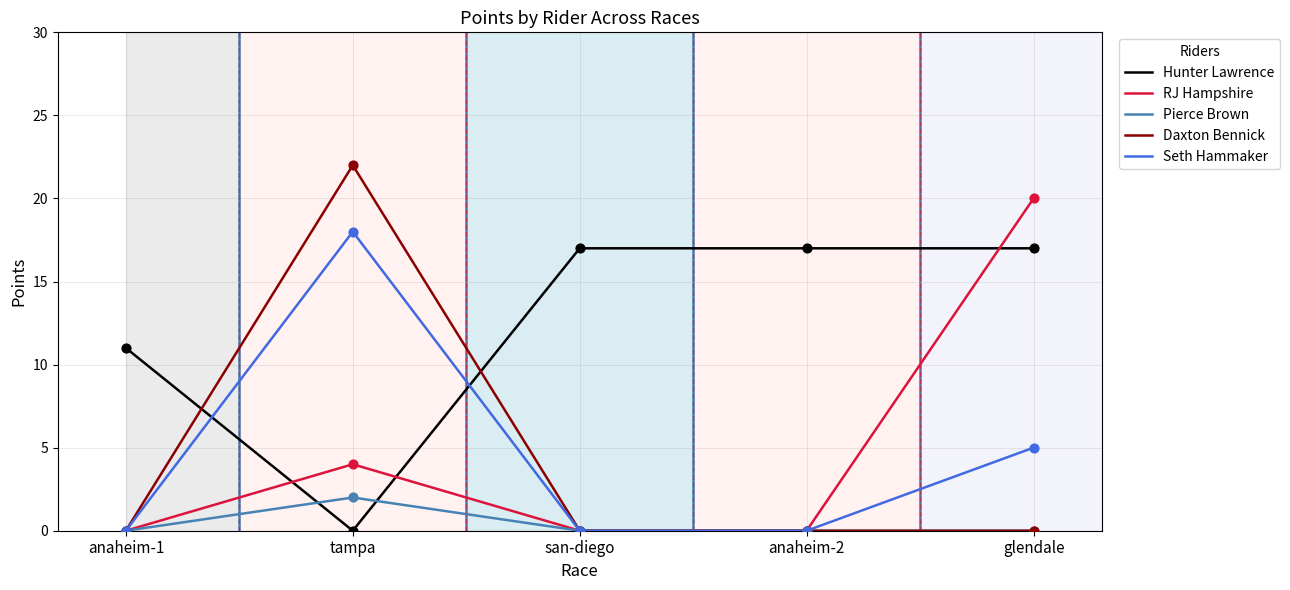

Is the value of Daxton Bennick at tampa greater than the value of Pierce Brown at glendale?

Yes